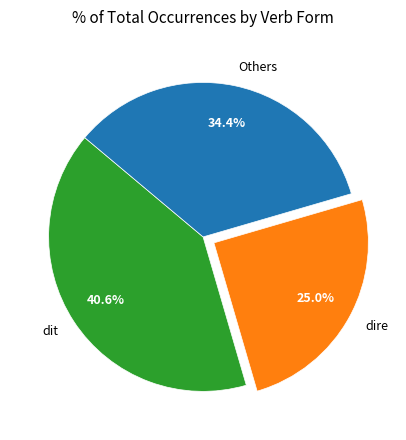

Is the sum of dire and Others greater than half?

Yes